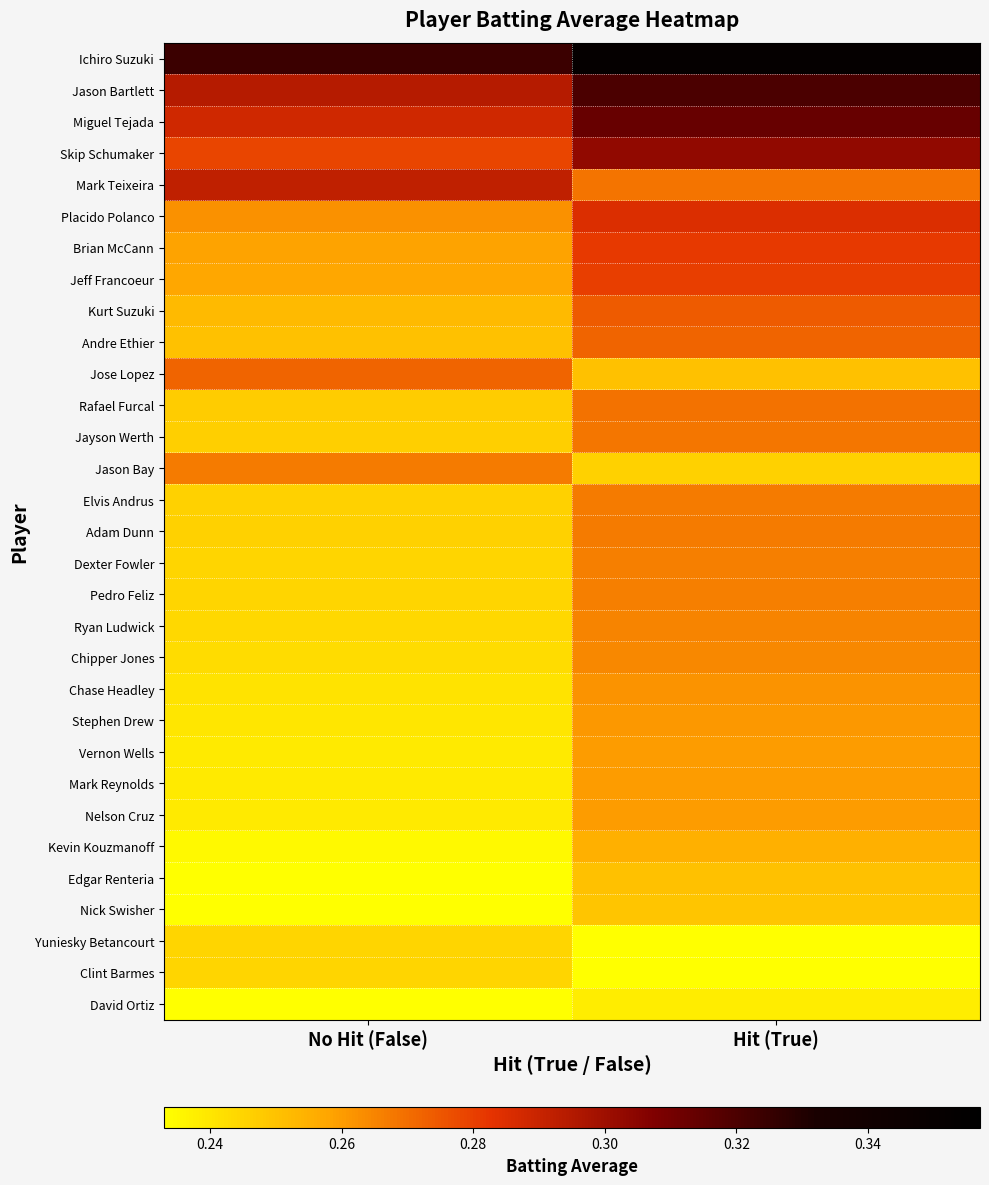

What is the smallest value displayed?

0.2